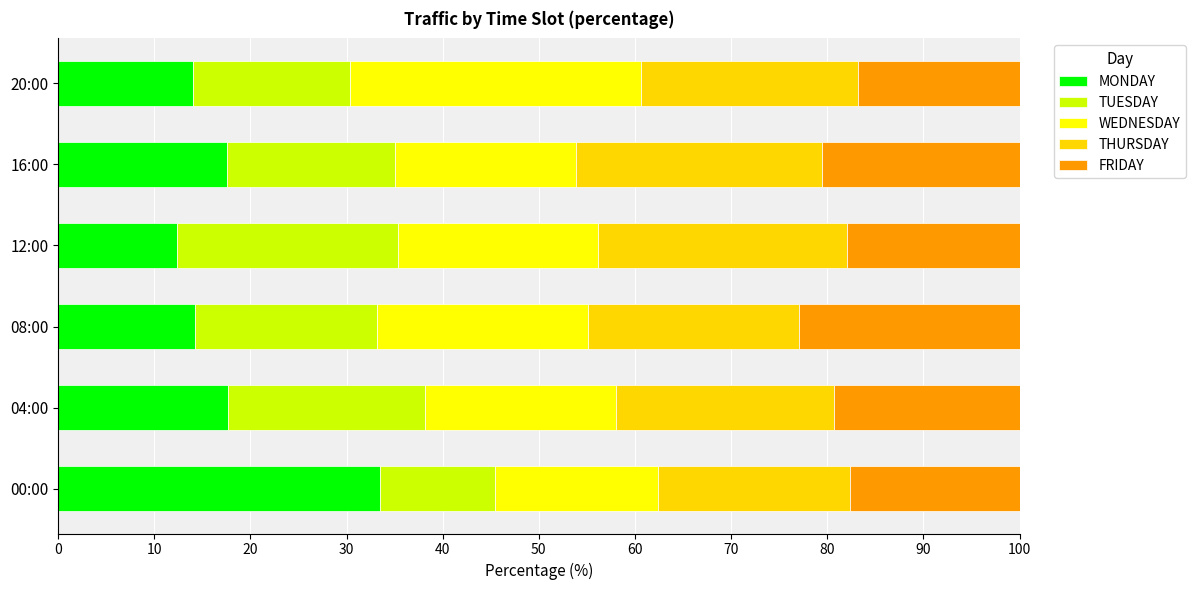

What is the difference between the maximum and minimum values in the MONDAY series?

21.1